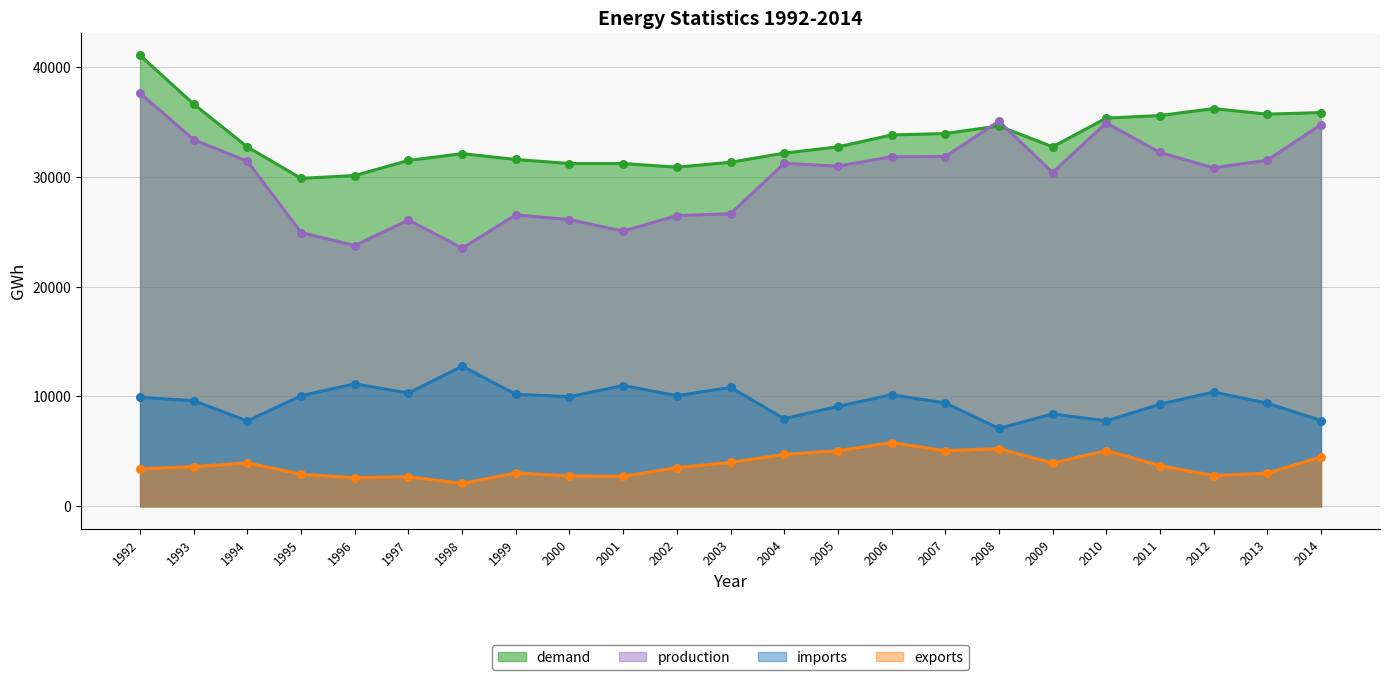

What are all the series names shown in the legend?

demand, production, imports, exports